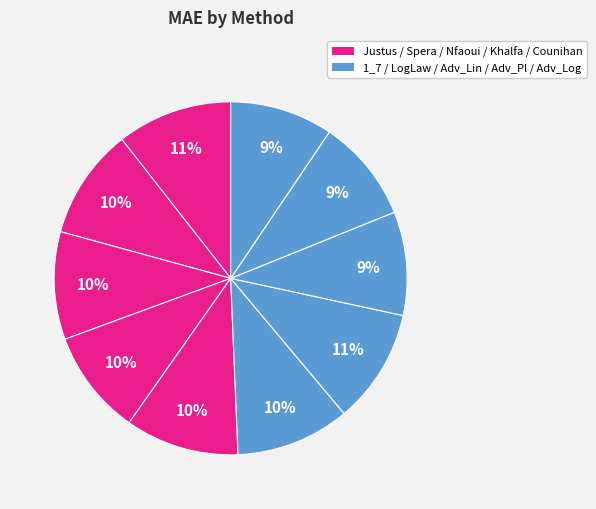

How many segments does this pie chart have?

10